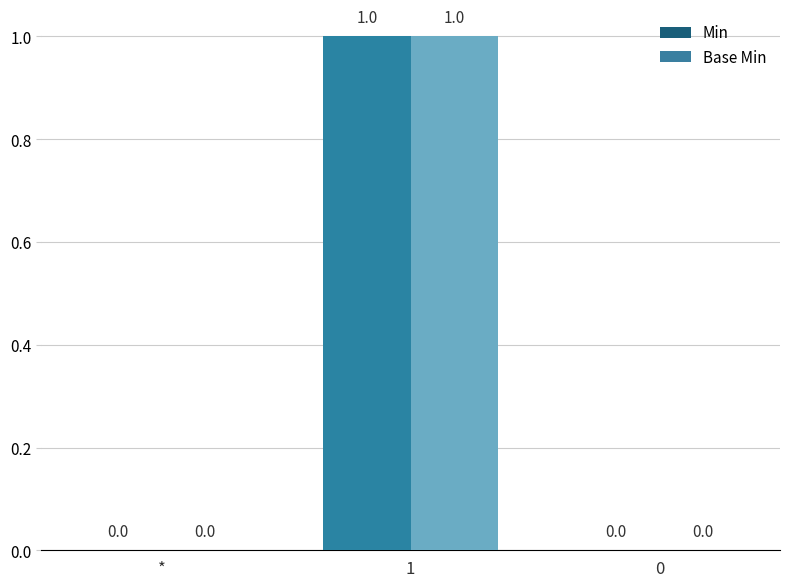

Reading left to right, list all the values displayed in this chart.

Min: 0	1	0
Base Min: 0	1	0